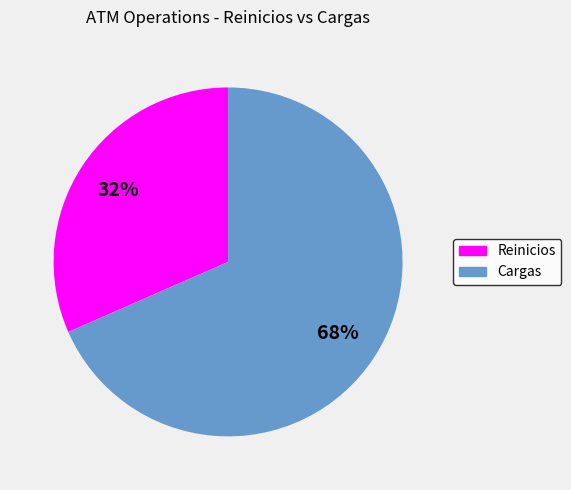

Is the sum of Reinicios and Cargas greater than half?

Yes